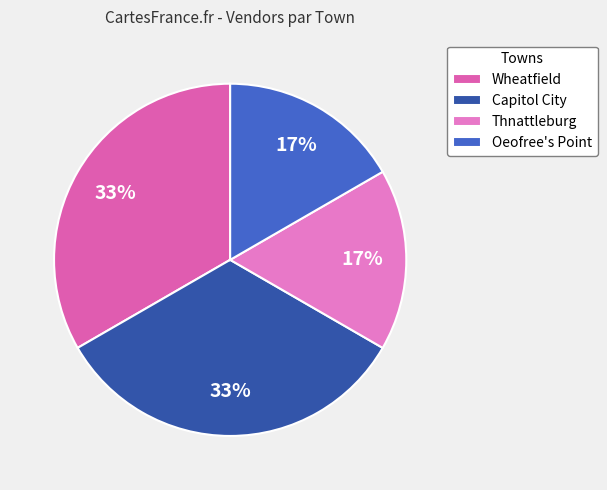

Between Oeofree's Point and Wheatfield, which is larger?

Wheatfield